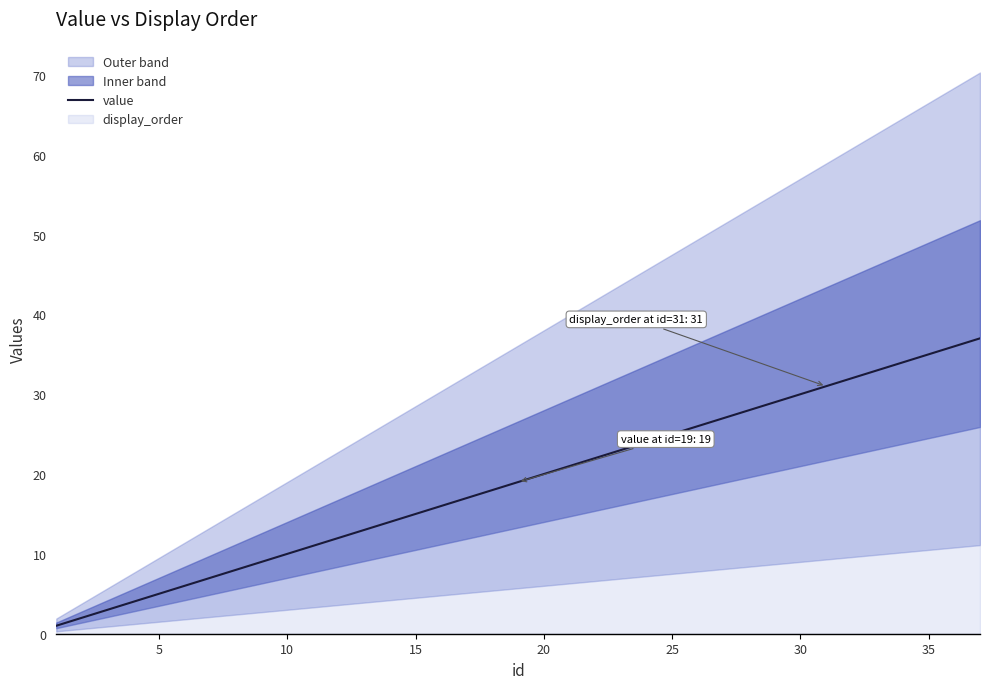

What is the highest value of the value series?

37